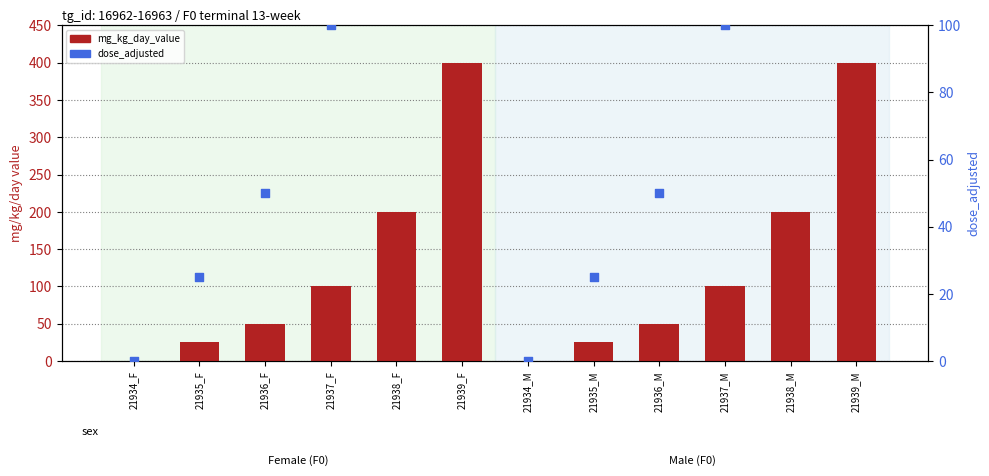

Which series has the widest spread of Y values?

mg_kg_day_value